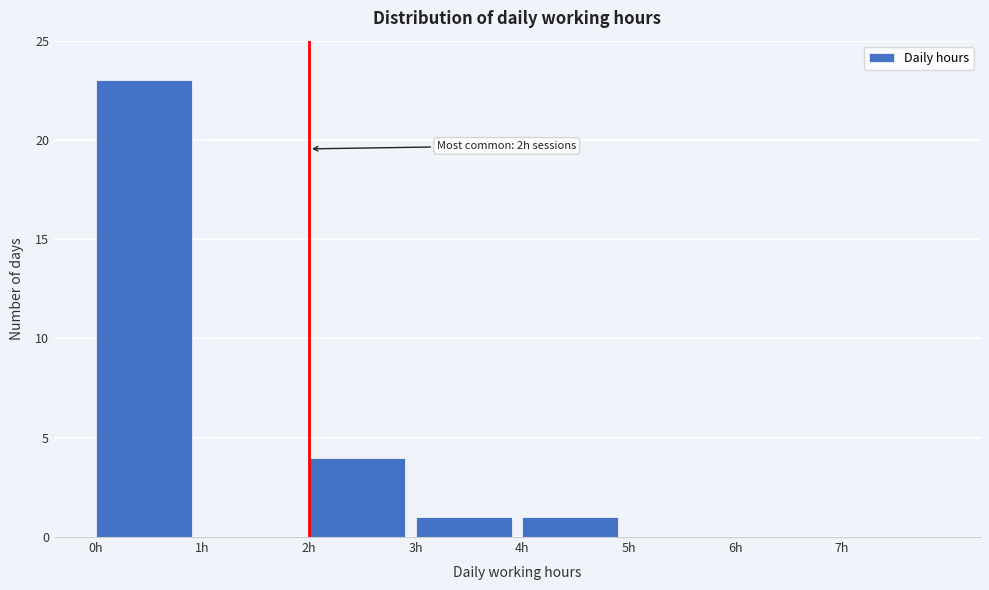

Which range on the x-axis has the tallest bar?

0 to 1